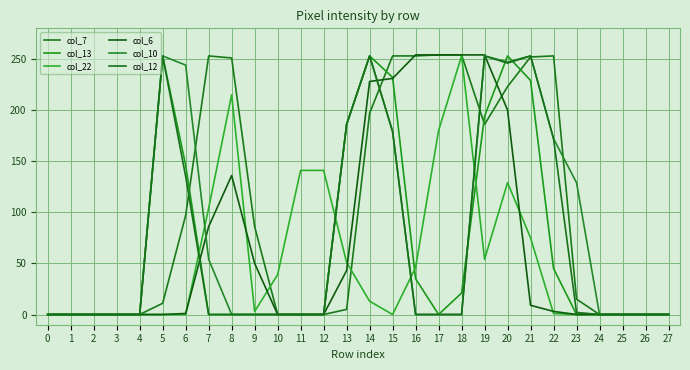

List the labels in order of col_13 value, largest first.

5, 14, 20, 15, 21, 19, 13, 6, 22, 16, 18, 0, 1, 2, 3, 4, 7, 8, 9, 10, 11, 12, 17, 23, 24, 25, 26, 27